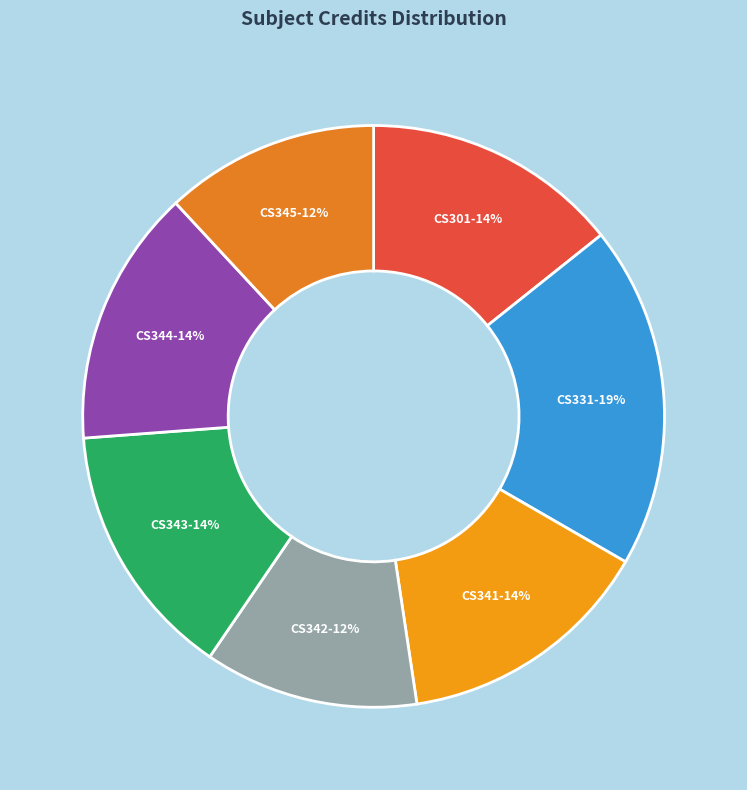

How many slices are in this pie chart?

7